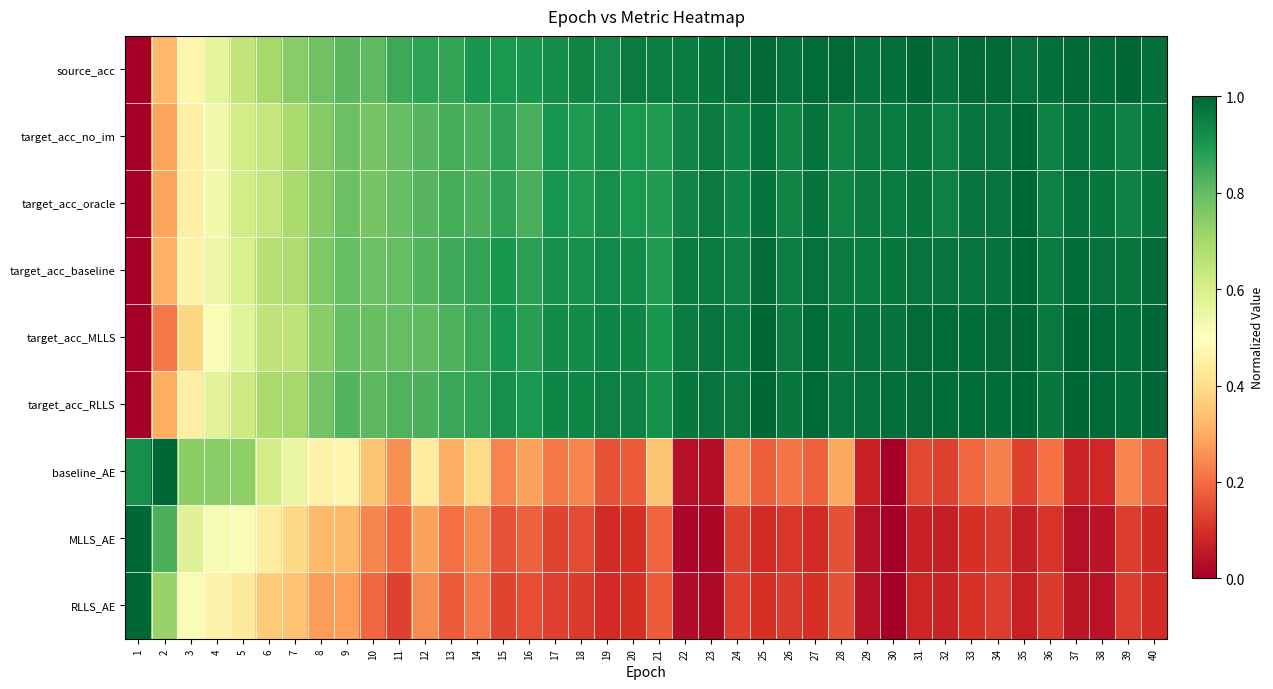

How many distinct data groups are displayed?

9